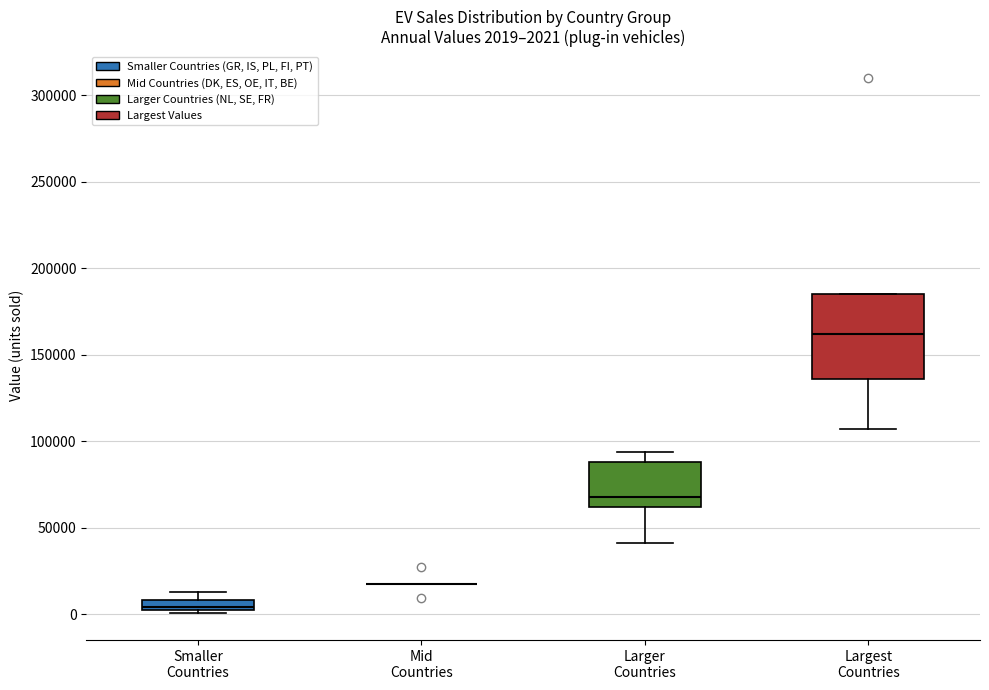

Which box is the tallest, from its lower edge to its upper edge?

Largest Countries